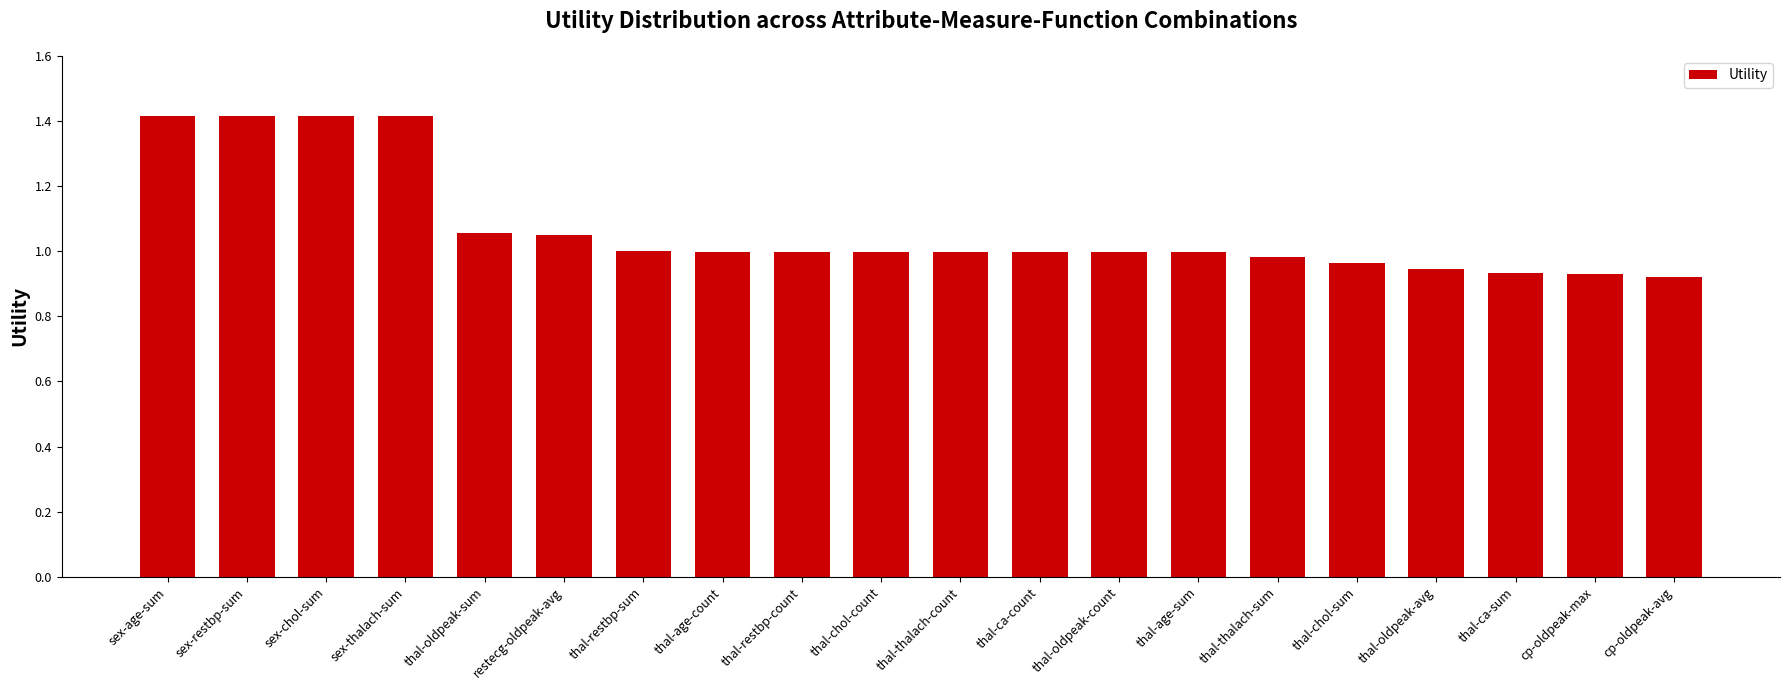

What position from the left is thal-restbp-sum?

7